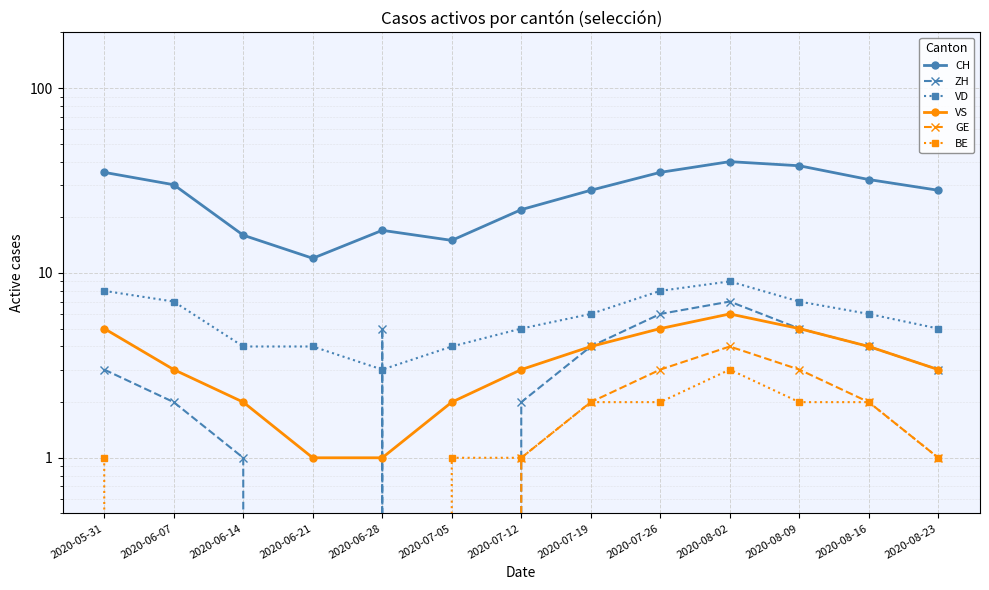

What is the sum of all VD values?

76